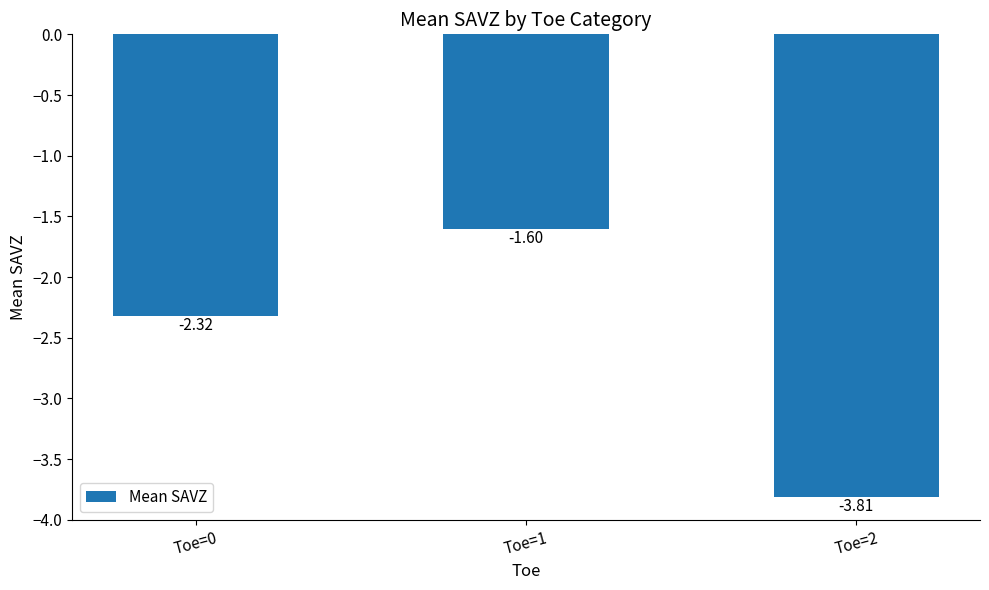

Where does the data first go above -2?

Toe=1